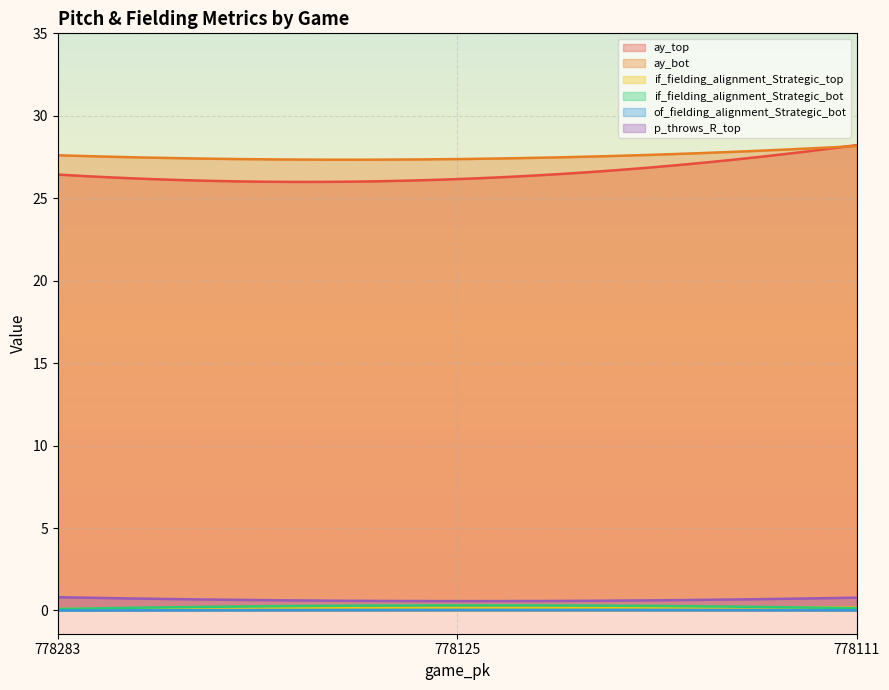

What is the average value of the ay_bot series?

27.5